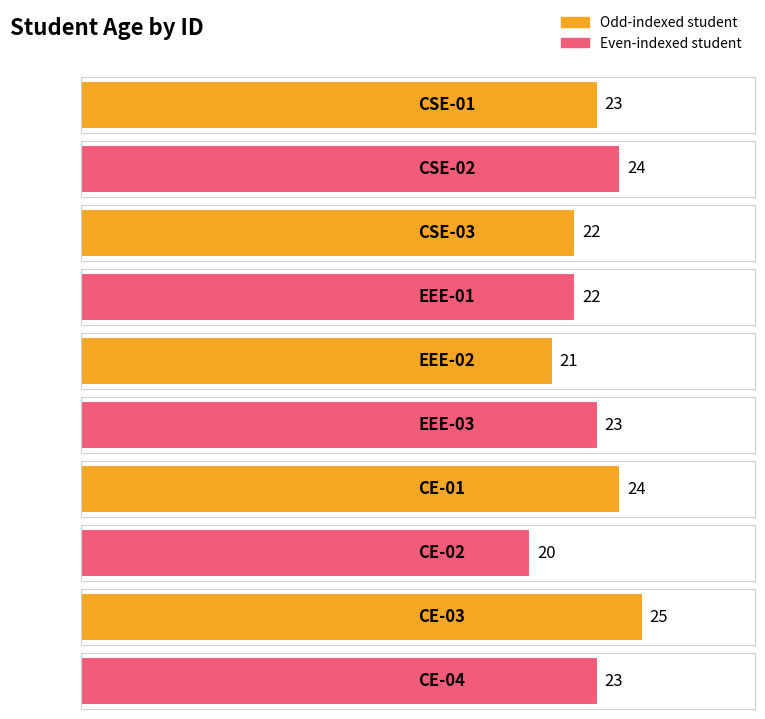

Reading left to right, extract all data points from this chart.

23	24	22	22	21	23	24	20	25	23